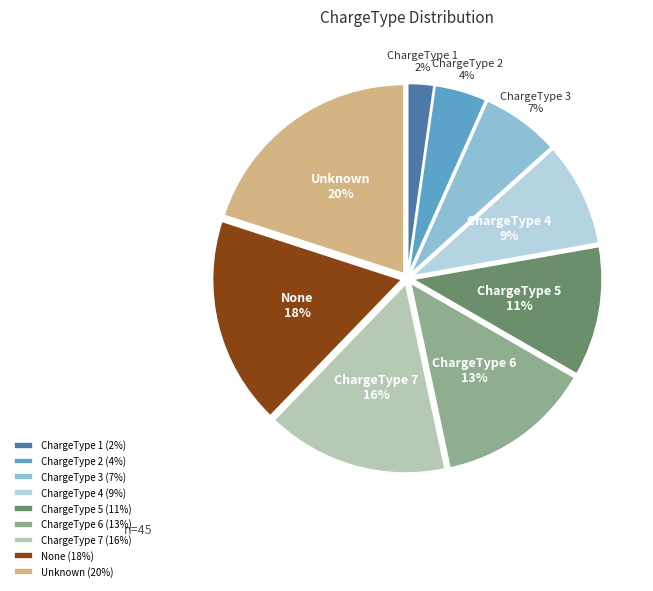

Which has a higher value, ChargeType 5 or ChargeType 7?

ChargeType 7